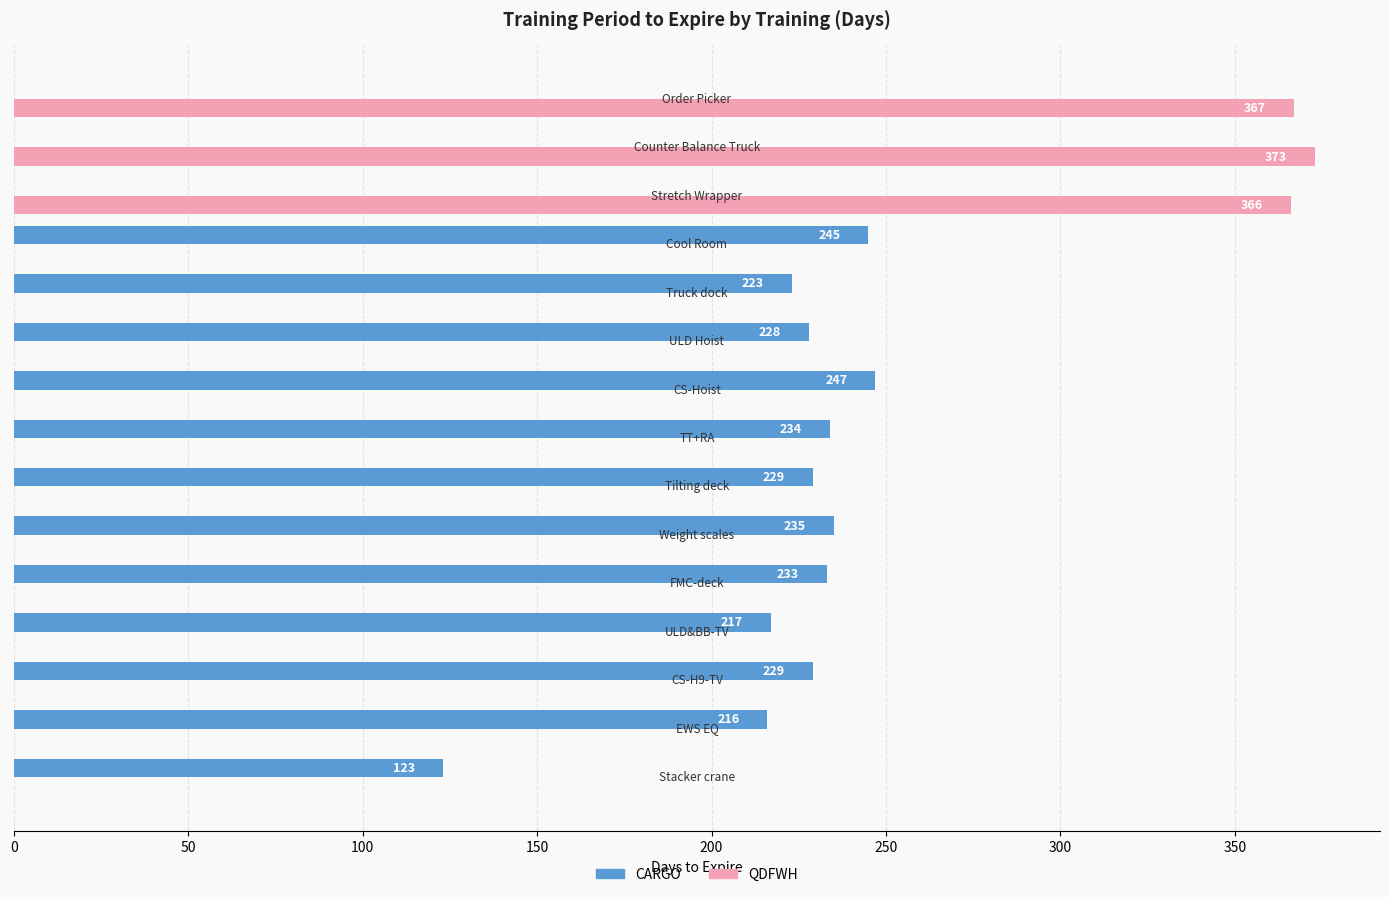

How many categories are shown in the chart?

15